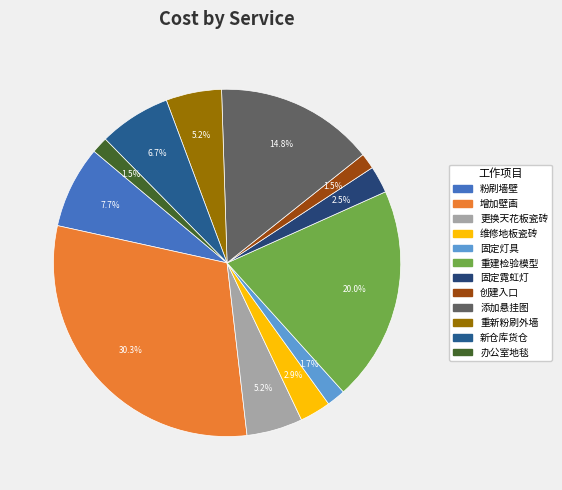

To the nearest percent, what percentage of the pie is 重新粉刷外墙?

5%